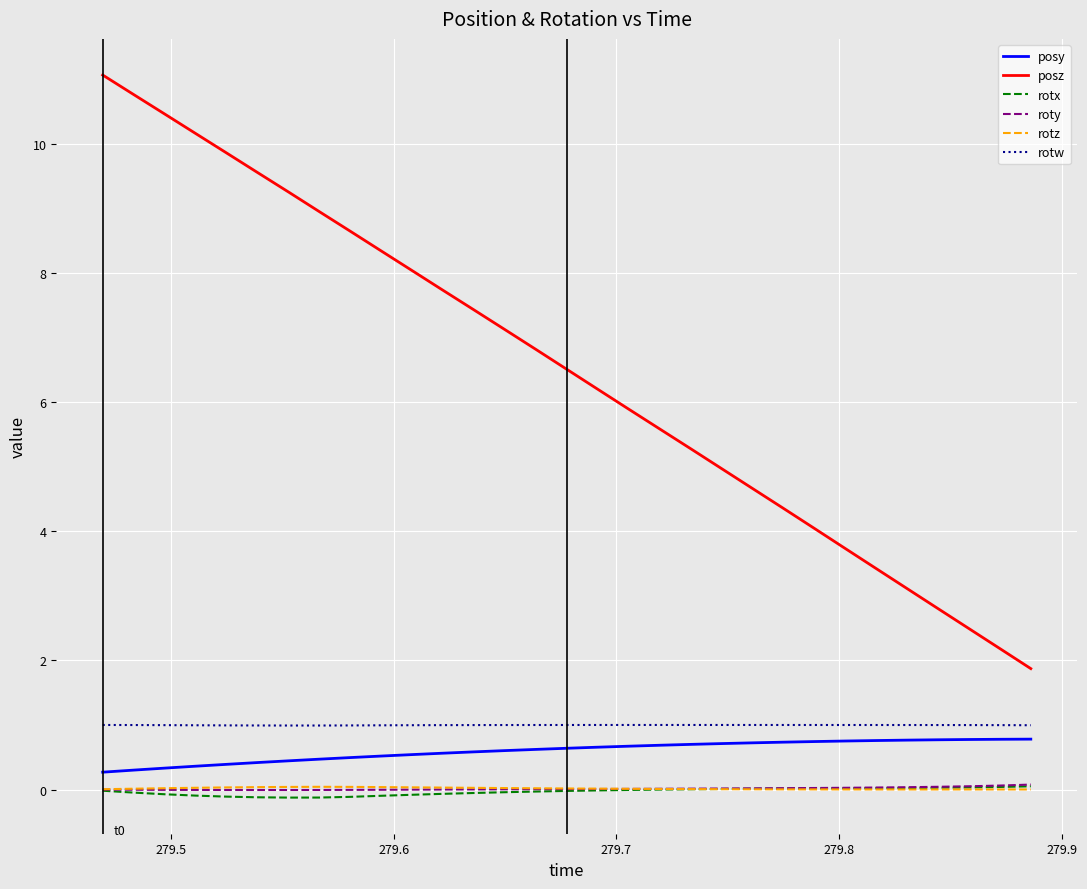

Which series has the largest range (max minus min)?

posz